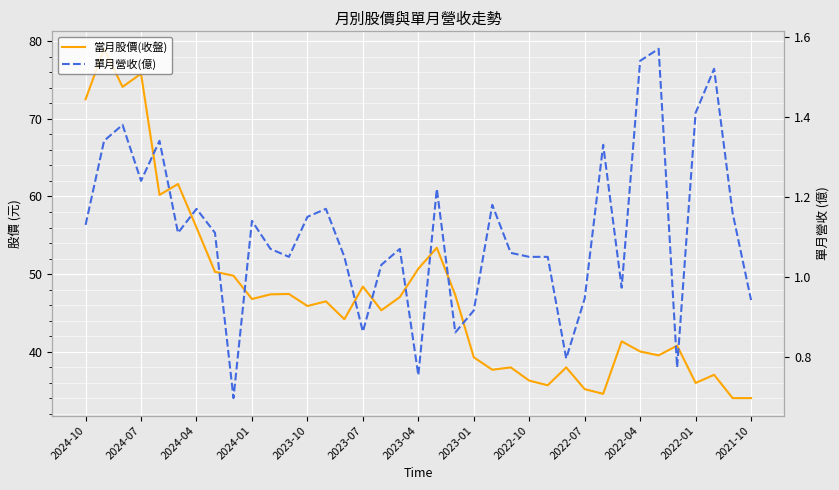

How many lines are shown in the chart?

2